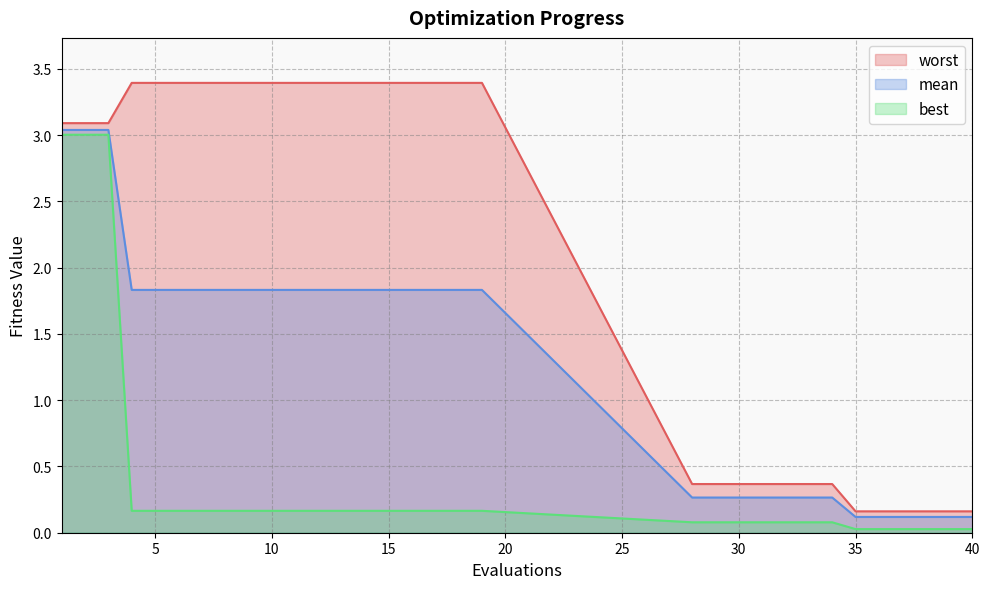

Which series has the largest total across all categories?

worst